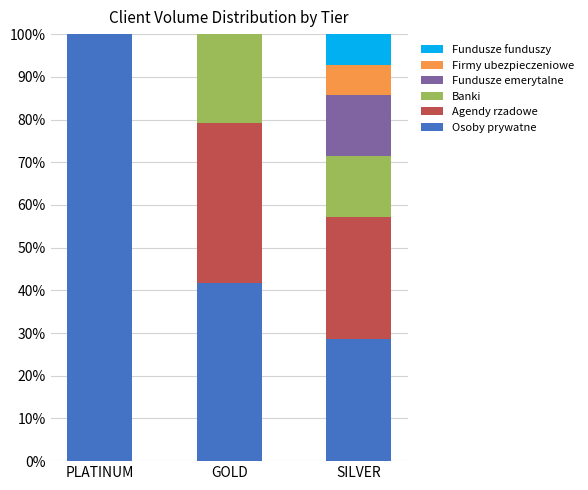

What is the sum of all Osoby prywatne values?

170.2